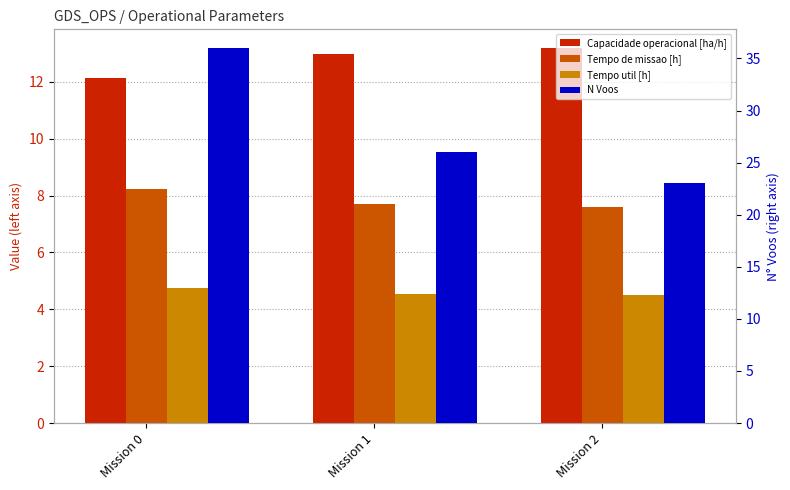

Where is Tempo util [h] nearest to the value 4?

Mission 2